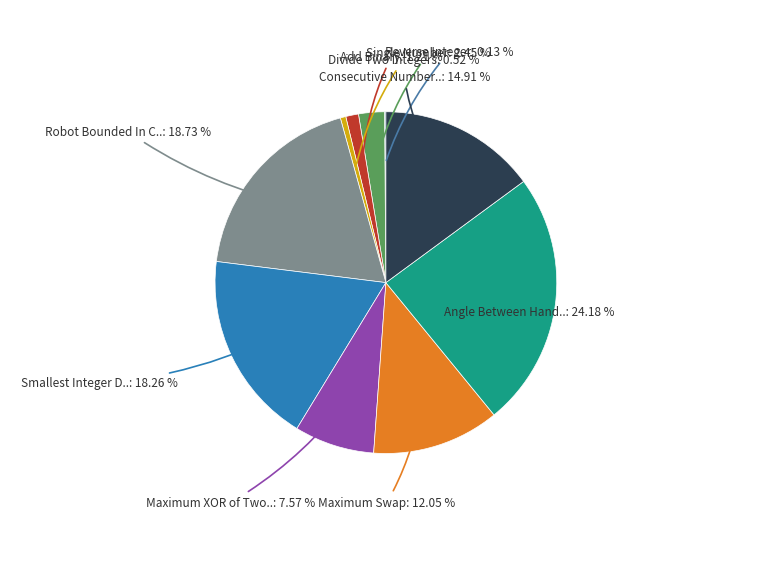

To the nearest percent, what is the difference between the largest and smallest slice percentages?

24%